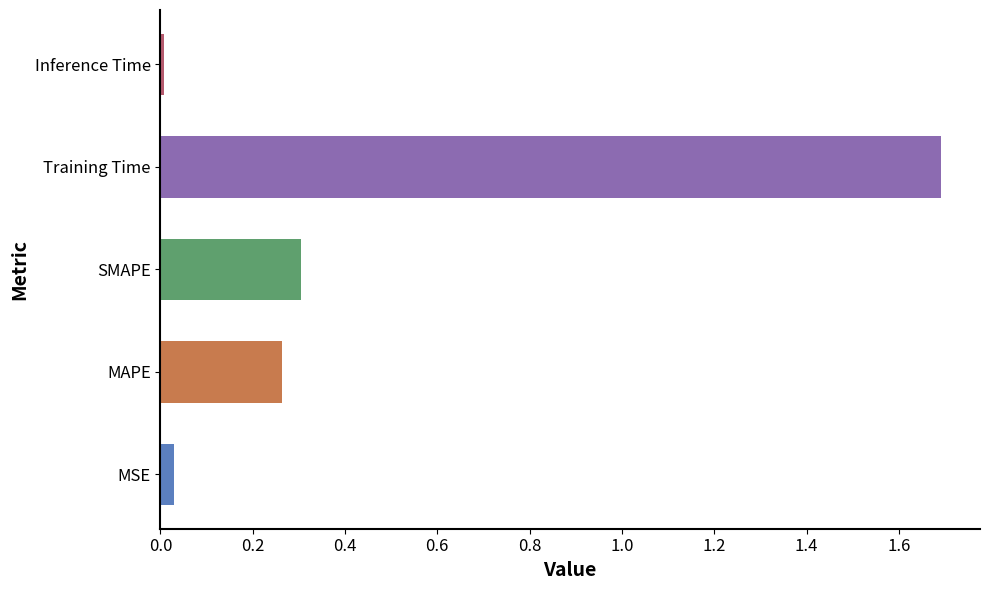

Between Training Time and SMAPE, which is larger?

Training Time